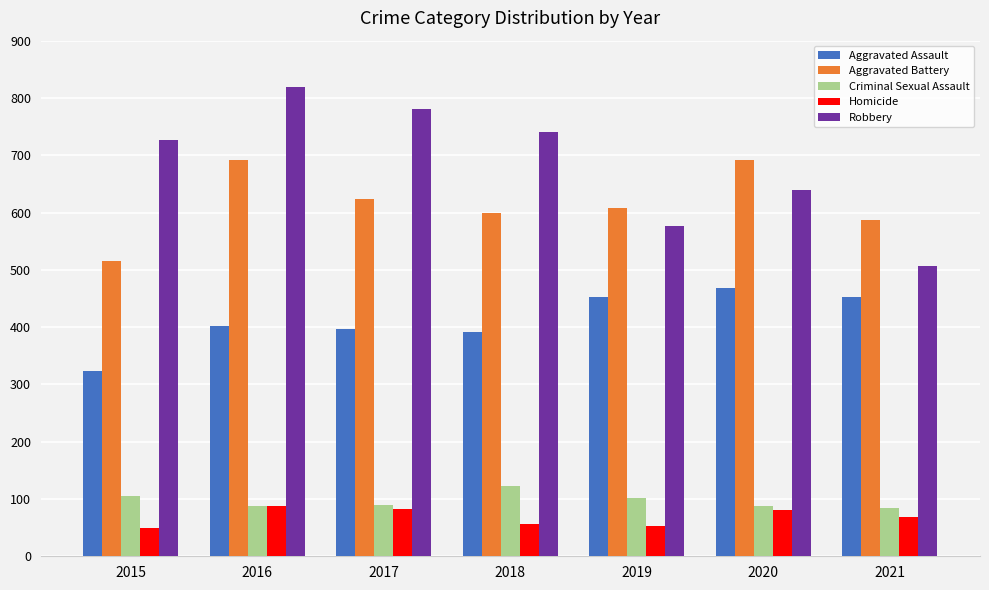

Which series changed the most between 2020 and 2021?

Robbery